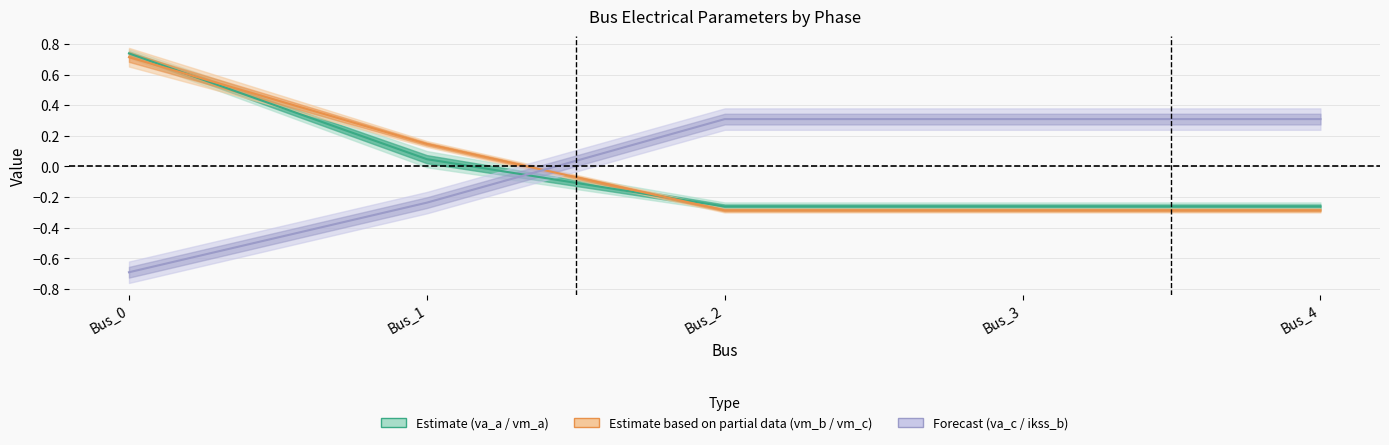

How many data points in pf_va_a_degree are above 0?

2